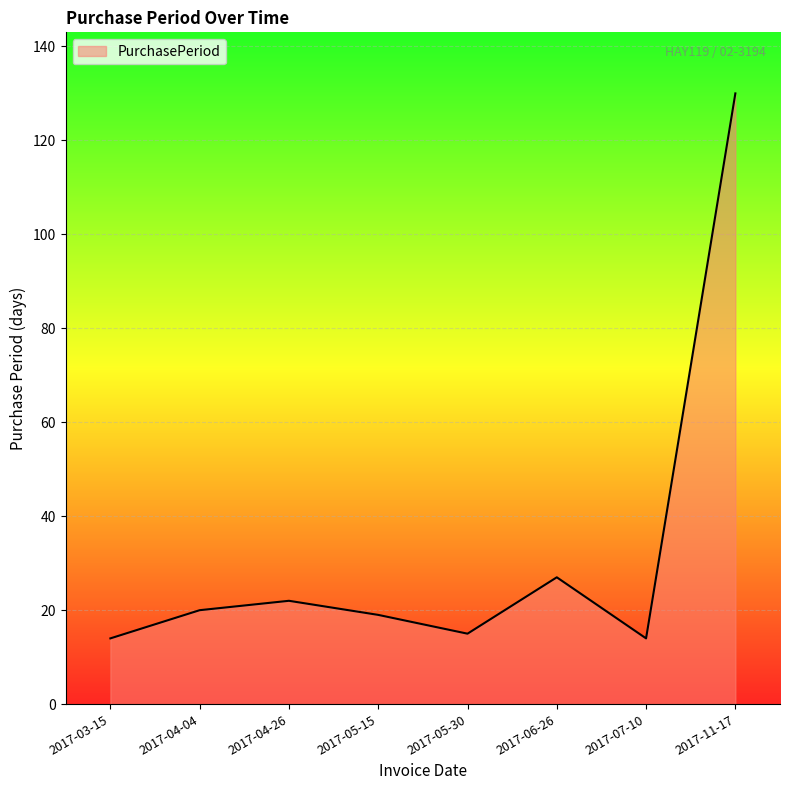

Reading left to right, list all the values displayed in this chart.

14	20	22	19	15	27	14	130